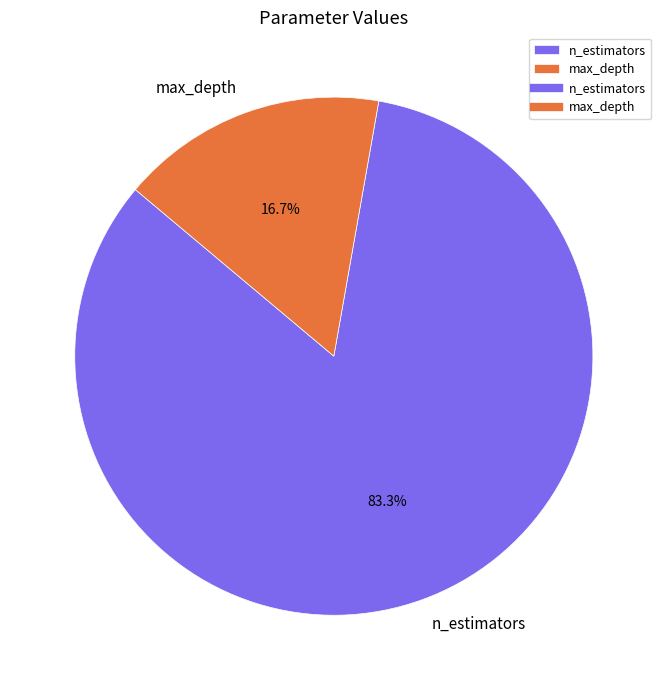

Rank the categories by value from highest to lowest.

n_estimators, max_depth